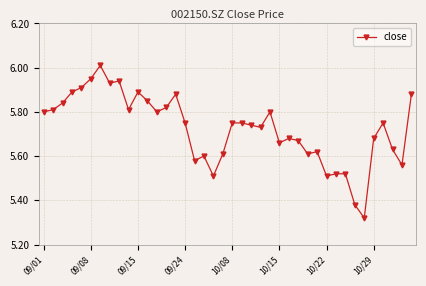

True or false: there are more than 0 points higher than both neighbors.

True